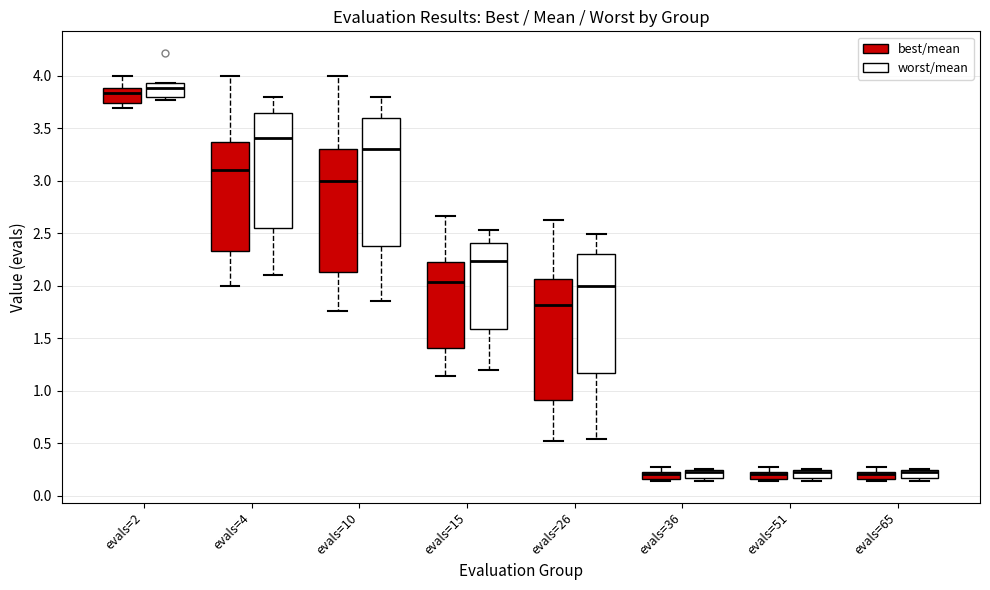

Comparing the boxes themselves (not the whiskers), which one is the tallest?

evals=10 (worst/mean)